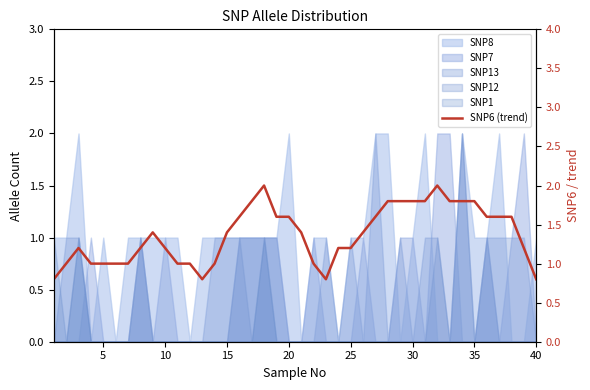

What is the smallest value displayed?

0.8